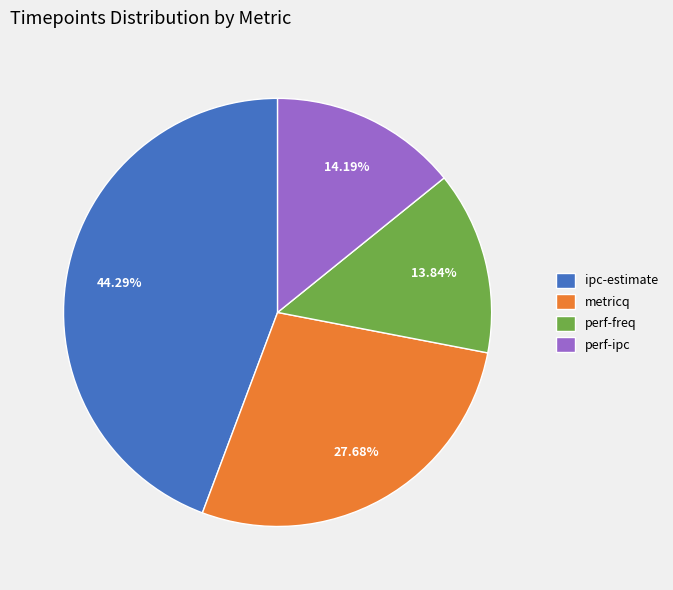

What is the ratio of the value at metricq to the value at ipc-estimate?

0.6